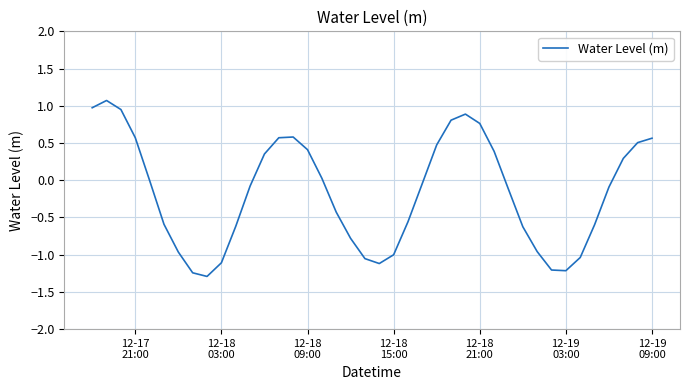

How many lines are shown in the chart?

1